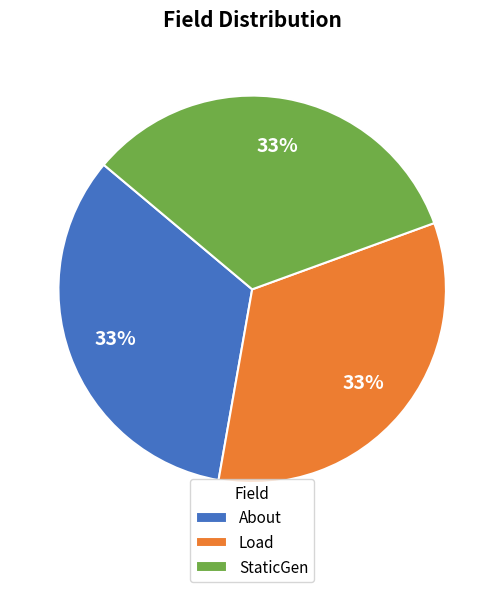

Does any single category account for the majority?

No